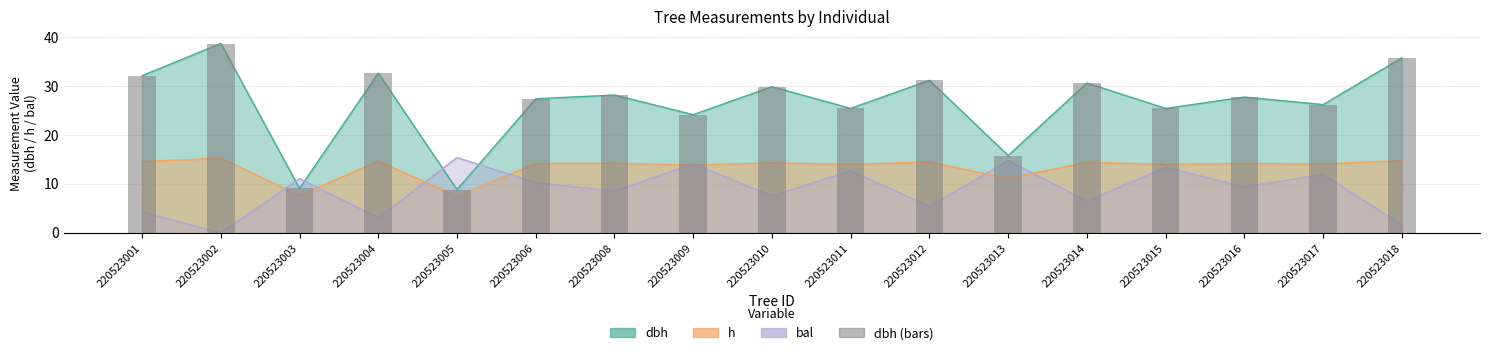

How many bars are there in total?

17